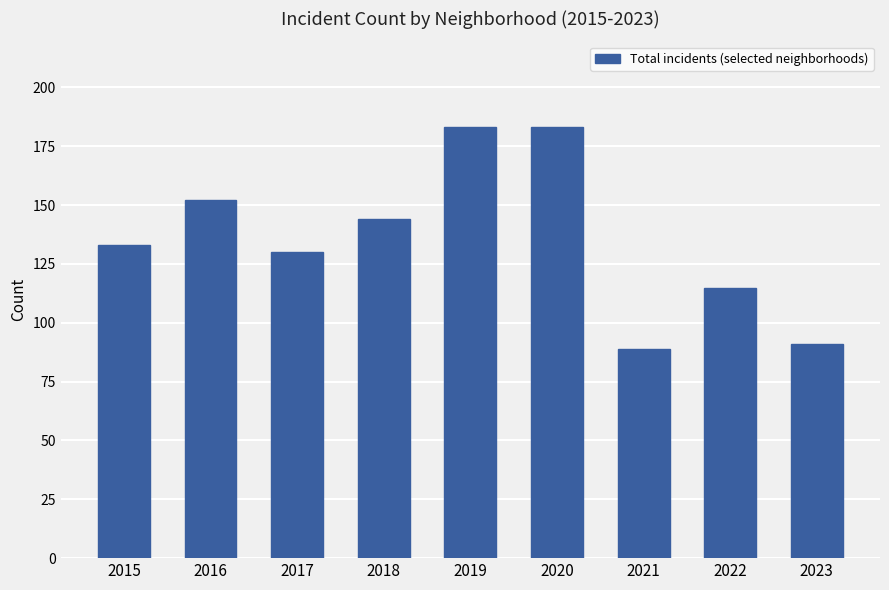

What is the average value?

136